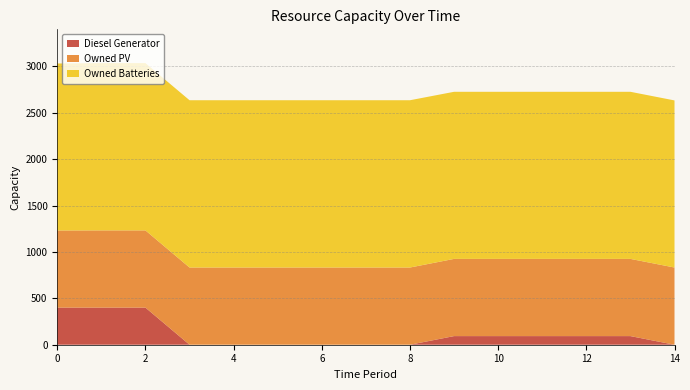

Reading left to right, extract all data points from this chart.

Diesel Generator: 0=400	1=400	2=400	3=0	4=0	5=0	6=0	7=0	8=0	9=93	10=93	11=93	12=93	13=93	14=0
Owned PV: 0=831	1=832	2=832	3=832	4=832	5=832	6=832	7=832	8=832	9=832	10=832	11=832	12=832	13=832	14=832
Owned Batteries: 0=1800	1=1803	2=1803	3=1803	4=1803	5=1803	6=1803	7=1803	8=1803	9=1801	10=1801	11=1801	12=1801	13=1801	14=1801